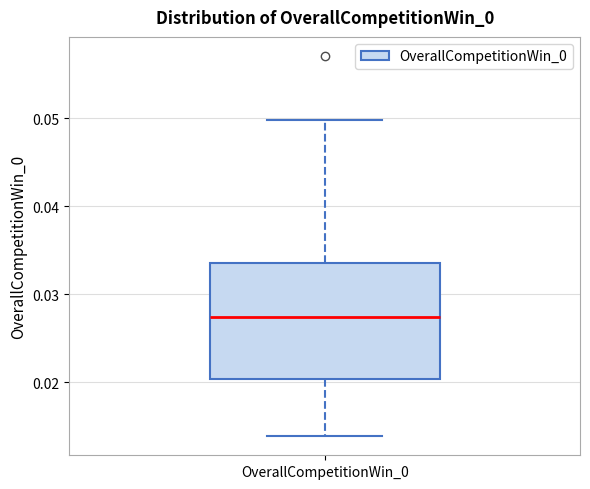

Transcribe this box plot: give where the median line is, the range the box spans, and where the two whiskers end, as read against the y-axis. The values are not printed on the chart, so give them approximately, as read against the axis.

median 0.027, box 0.020 to 0.034, whiskers 0.014 to 0.050